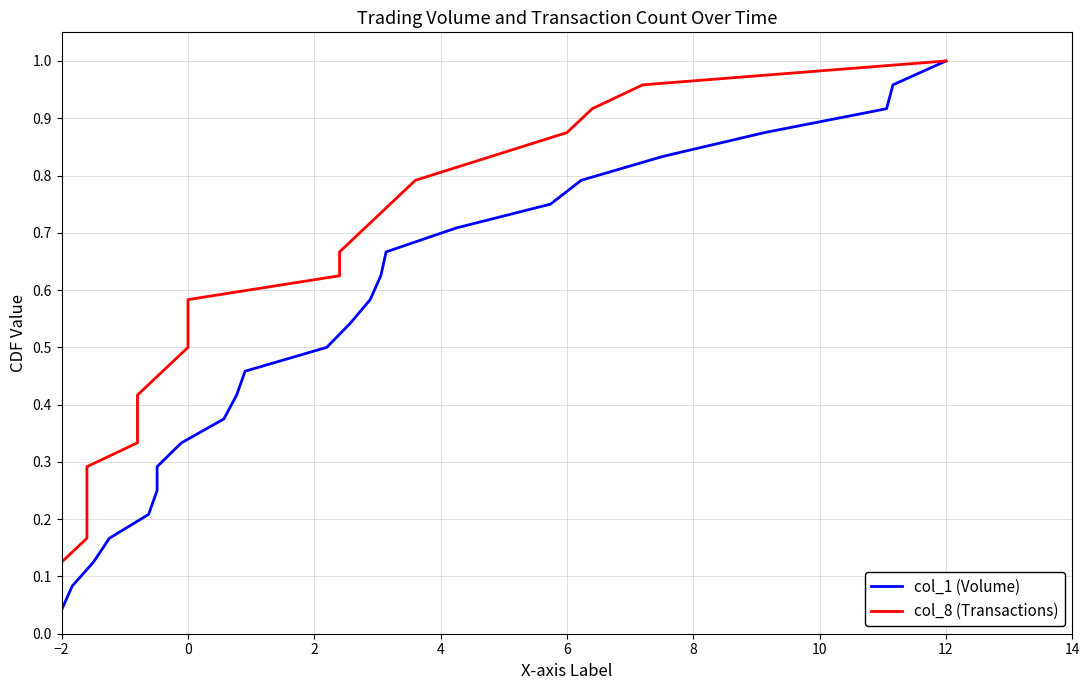

Which series has the largest total across all categories?

col_1 (Volume)